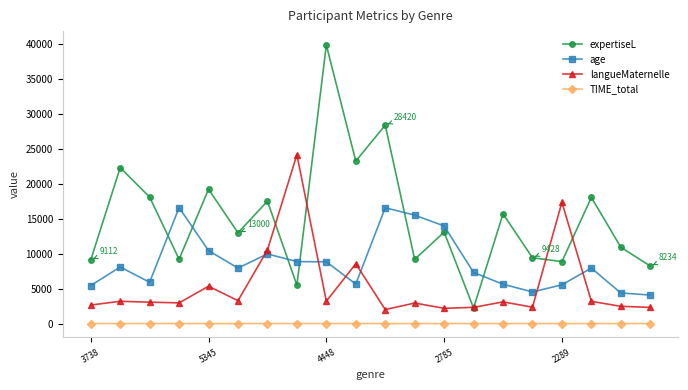

List the series in order of their overall mean, highest first.

expertiseL, age, langueMaternelle, TIME_total